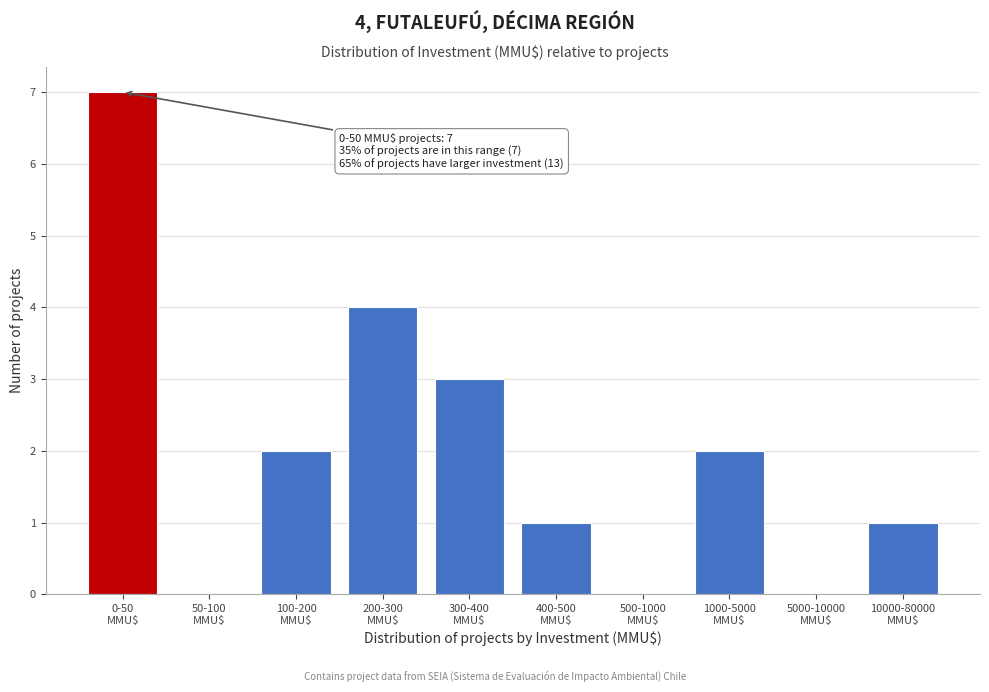

What is the maximum value shown in the chart?

7